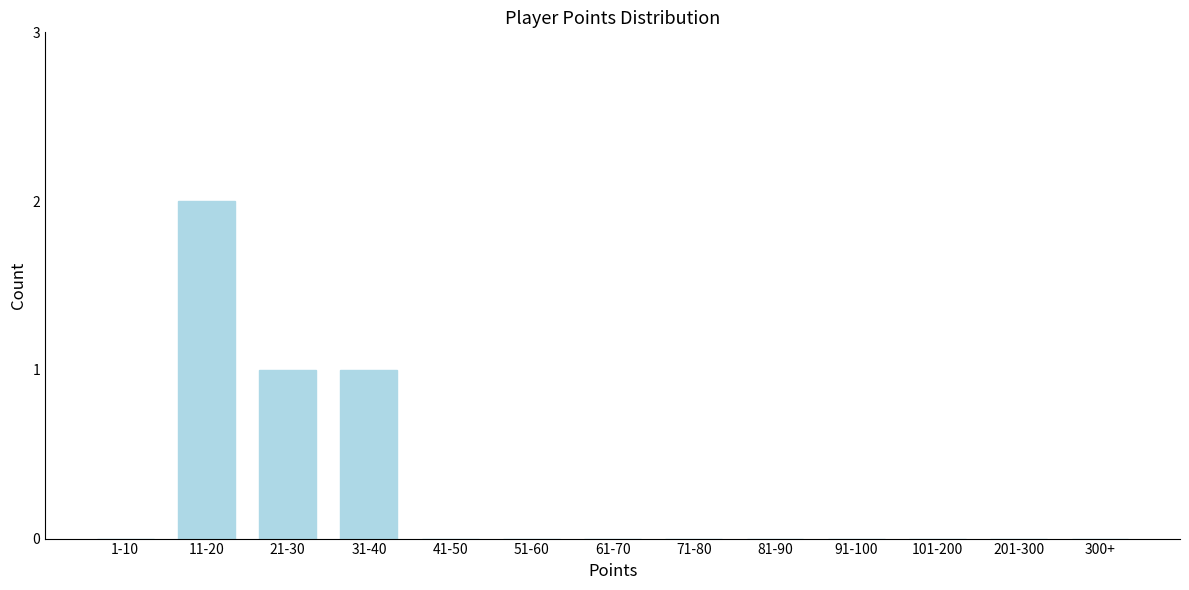

Reading right to left, what are all the values shown in this chart?

300+=0	201-300=0	101-200=0	91-100=0	81-90=0	71-80=0	61-70=0	51-60=0	41-50=0	31-40=1	21-30=1	11-20=2	1-10=0